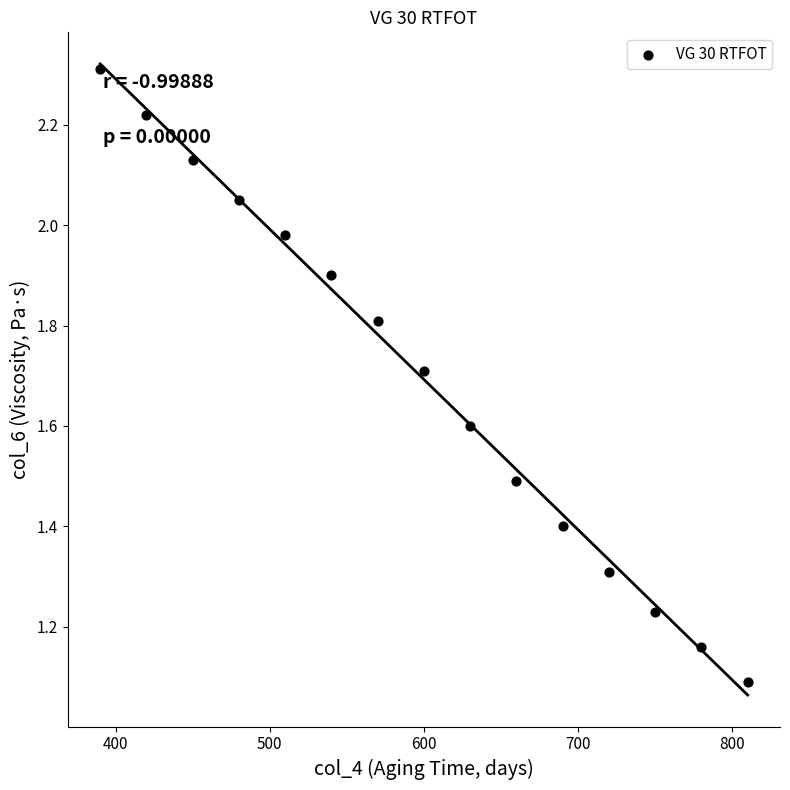

What Y value in the scatter plot is closest to 1?

1.1